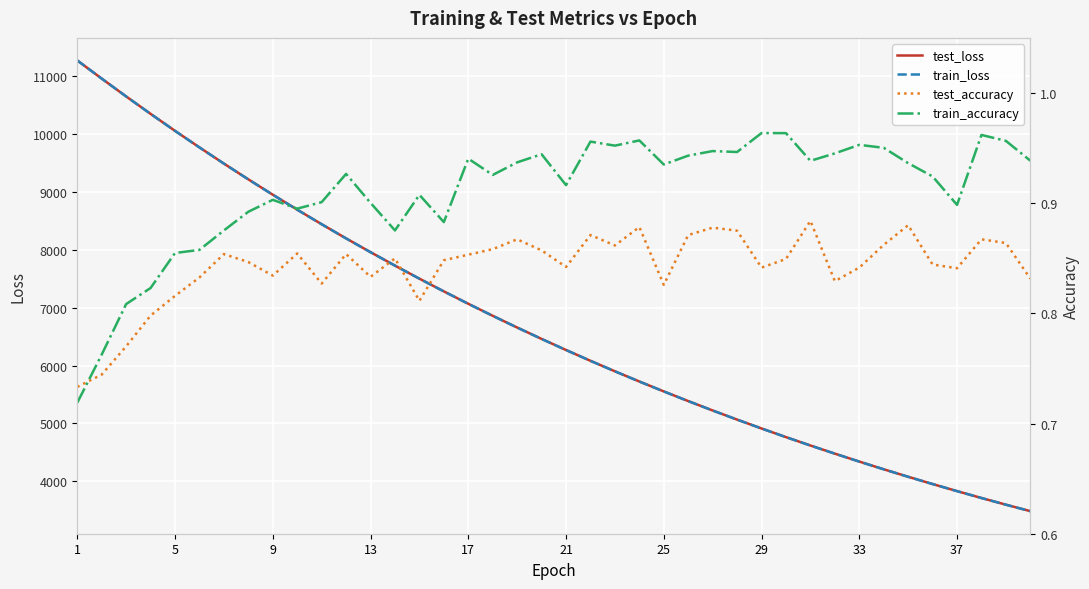

Rank the series by their maximum value, from highest to lowest.

train_loss, test_loss, train_accuracy, test_accuracy